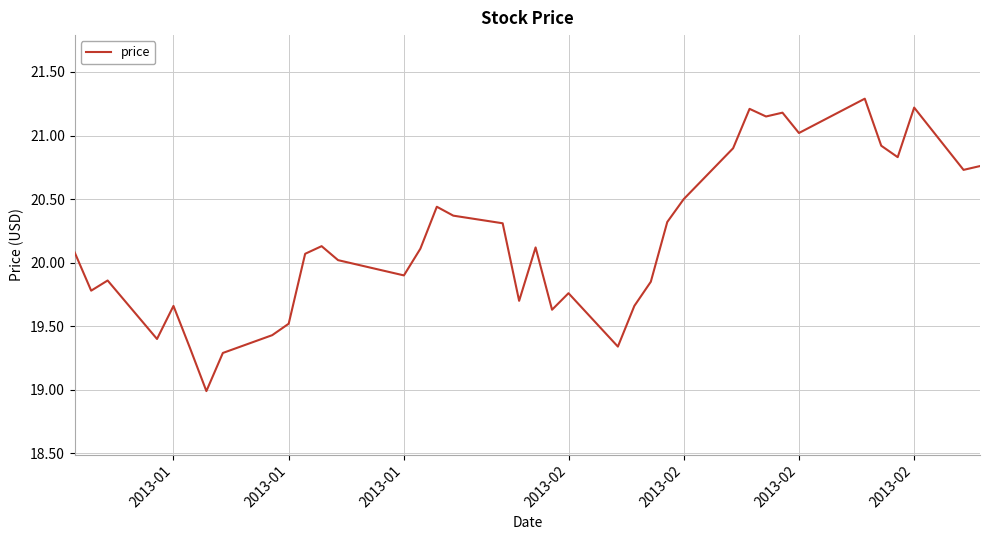

What is the sum of all values?

766.8